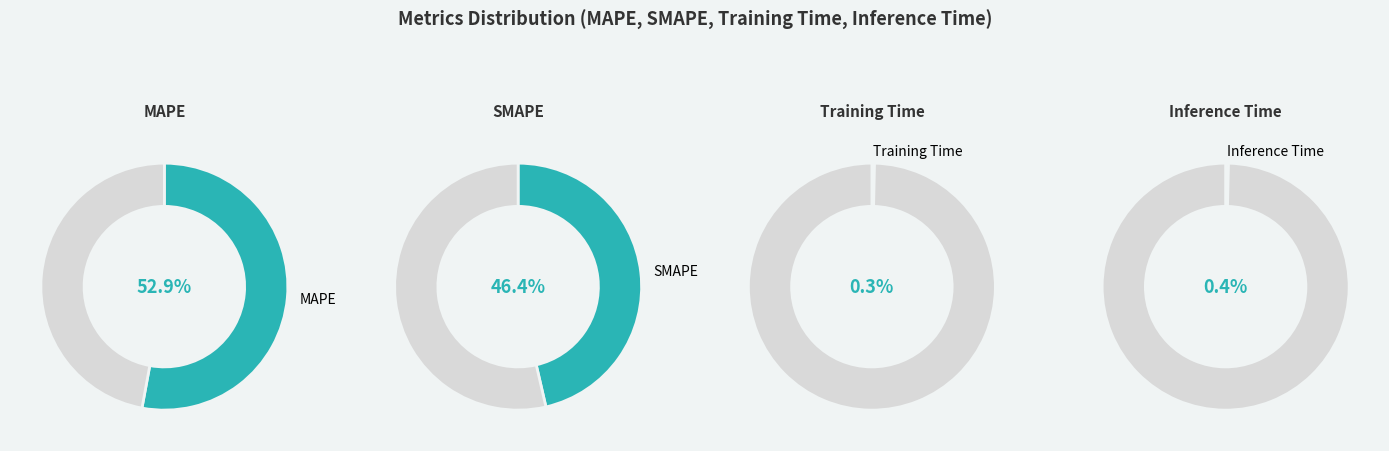

Rank the categories by value from highest to lowest.

MAPE, SMAPE, Inference Time, Training Time